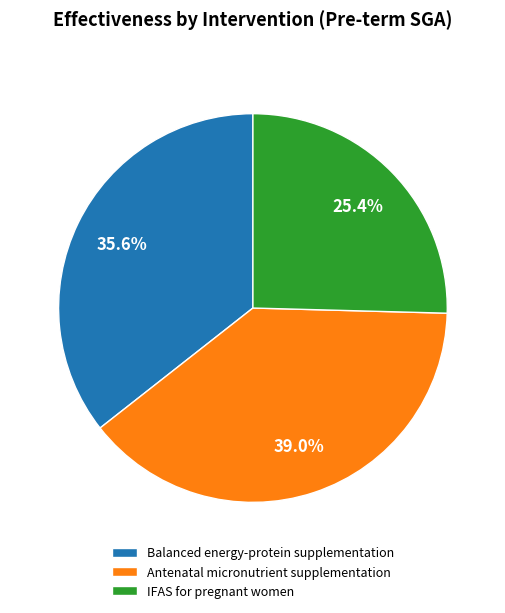

The IFAS for pregnant women slice represents 25% of the pie. True or false?

True